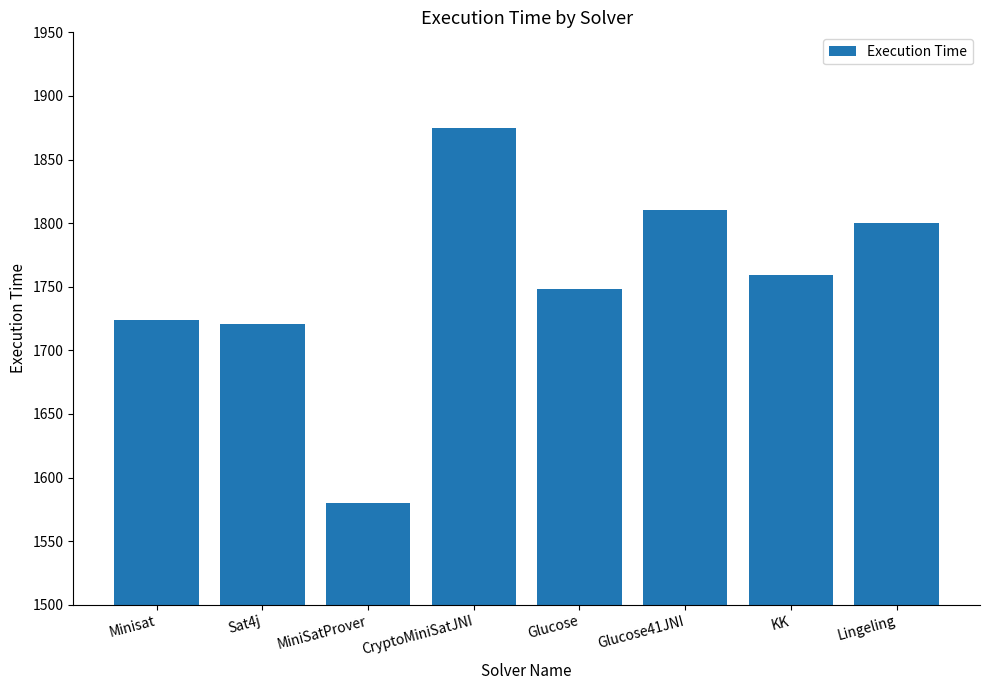

What value does the data have at Minisat, to the nearest 10?

1720